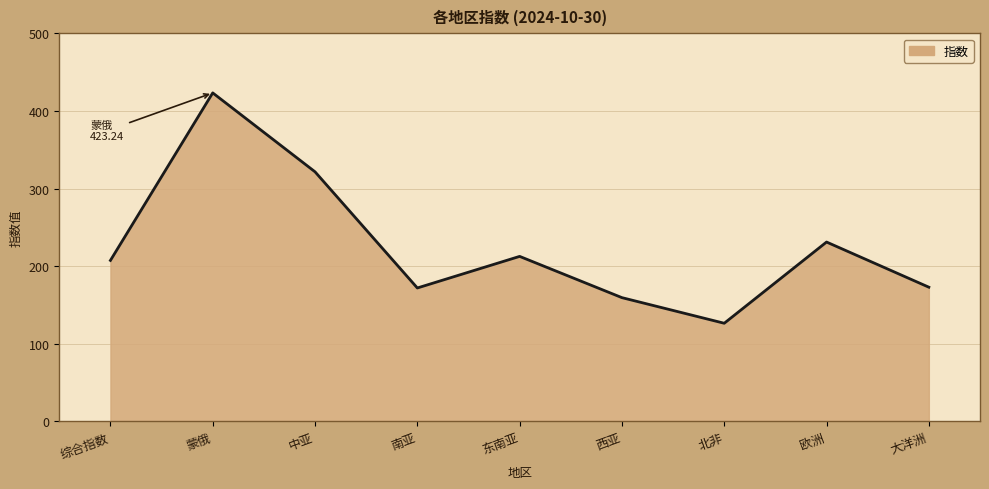

What is the average value?

225.2